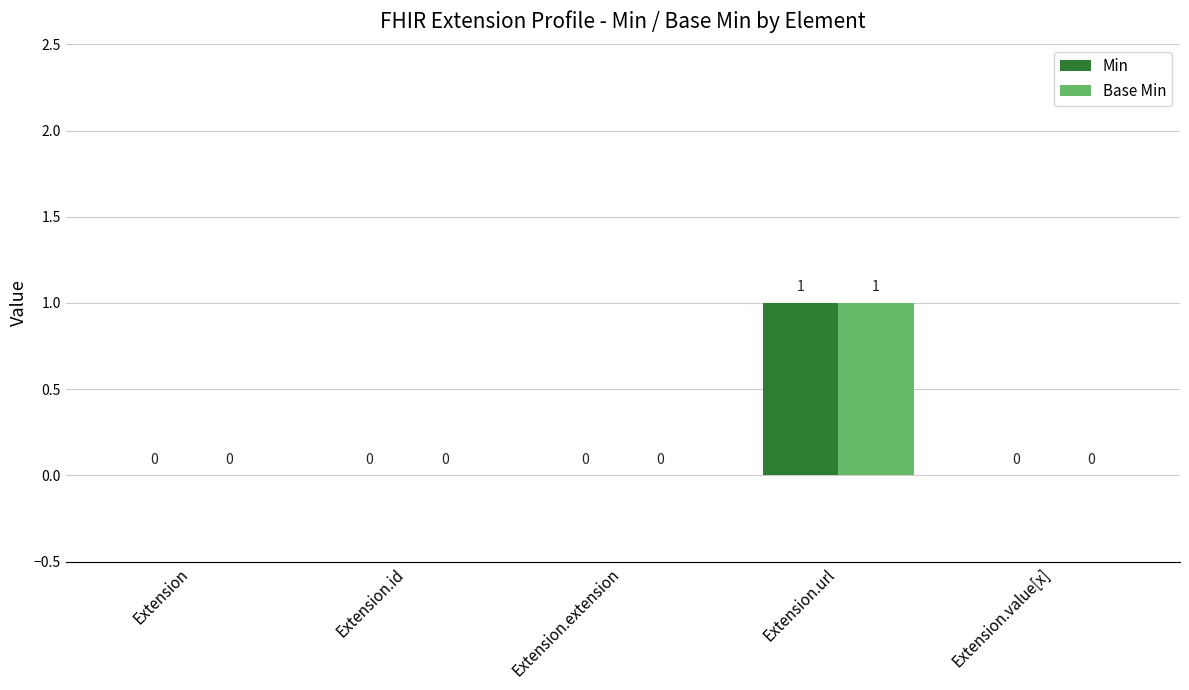

Which label corresponds to the largest value in the chart?

Extension.url